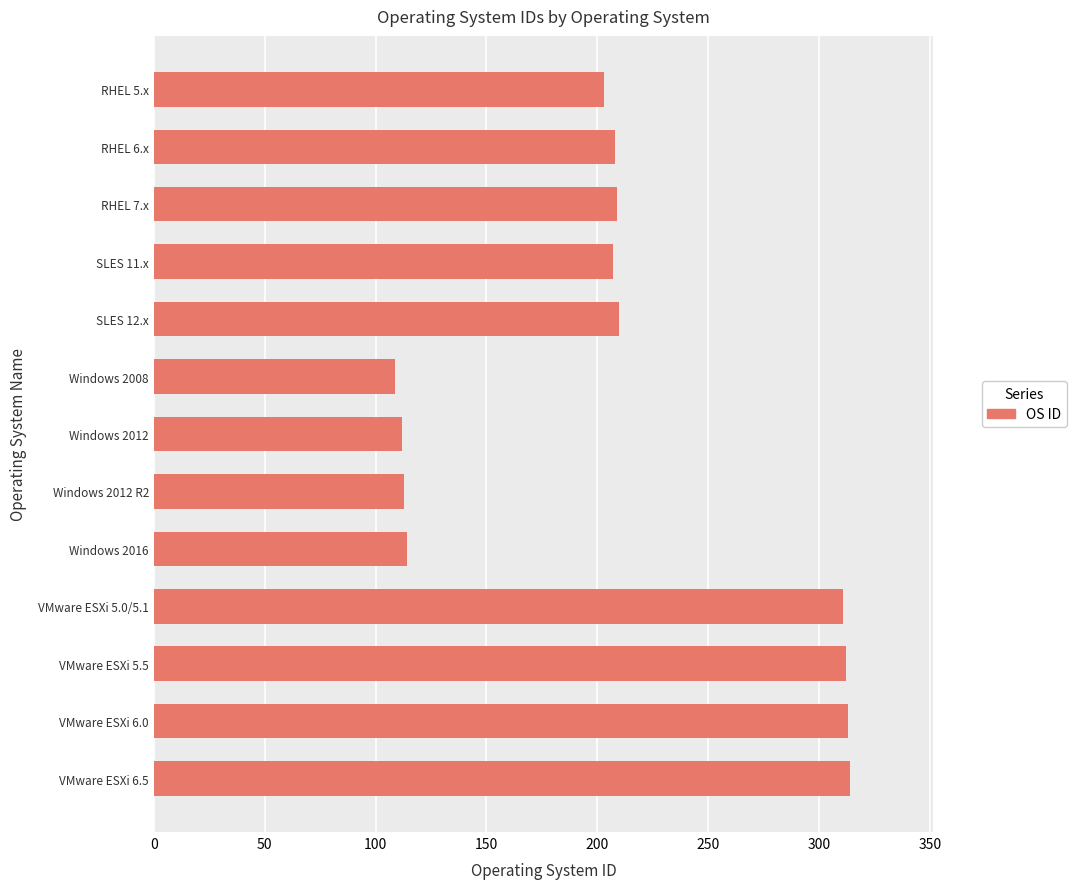

What is the maximum value shown in the chart?

314